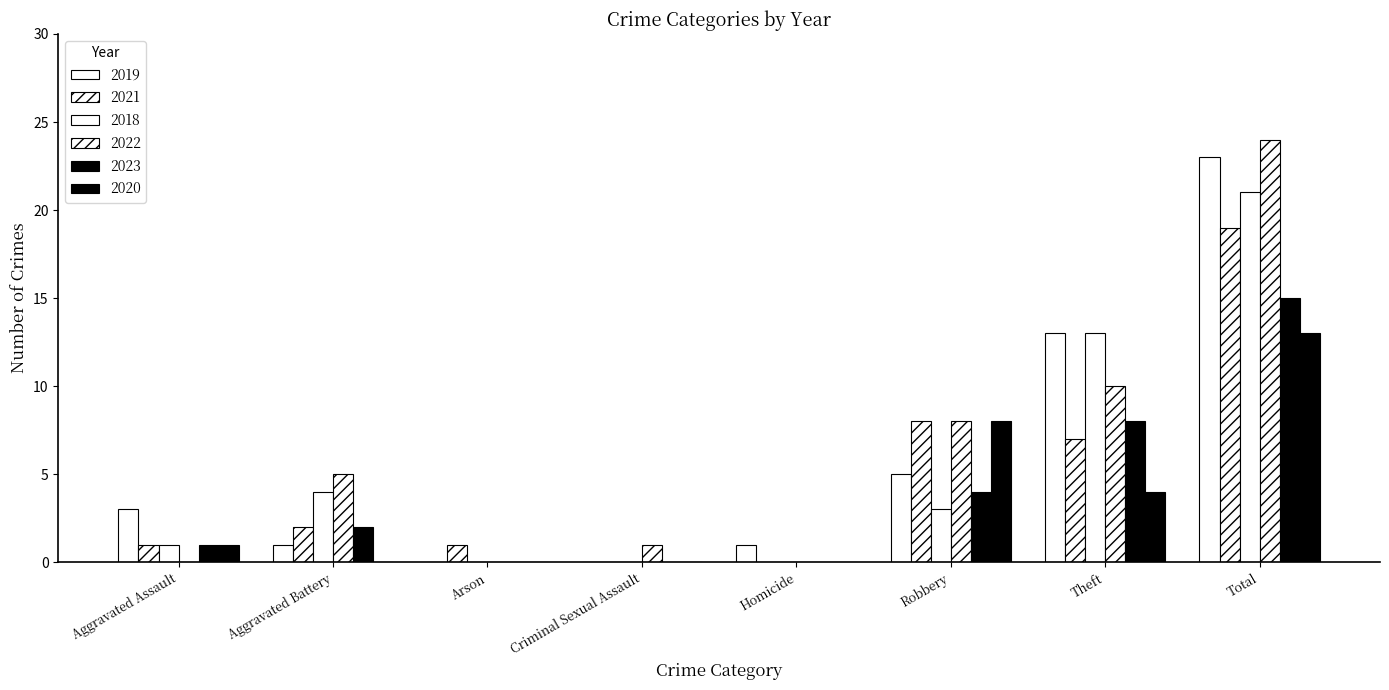

Does the chart contain stacked bars?

No